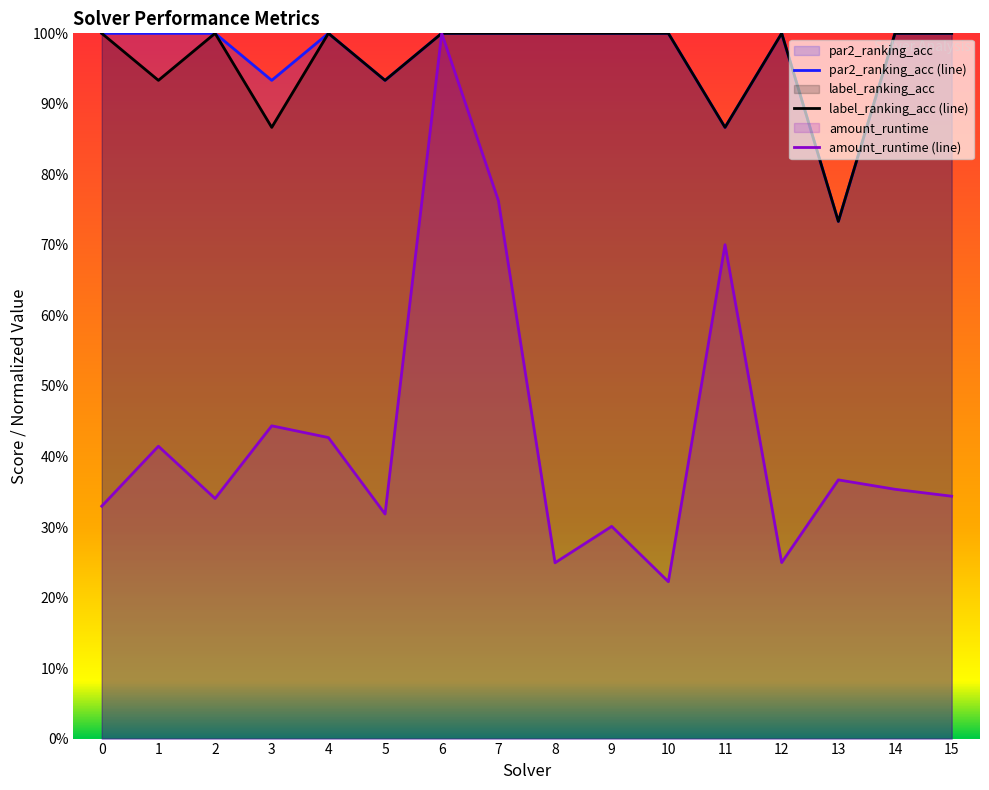

Which series has the largest range (max minus min)?

amount_runtime (line)